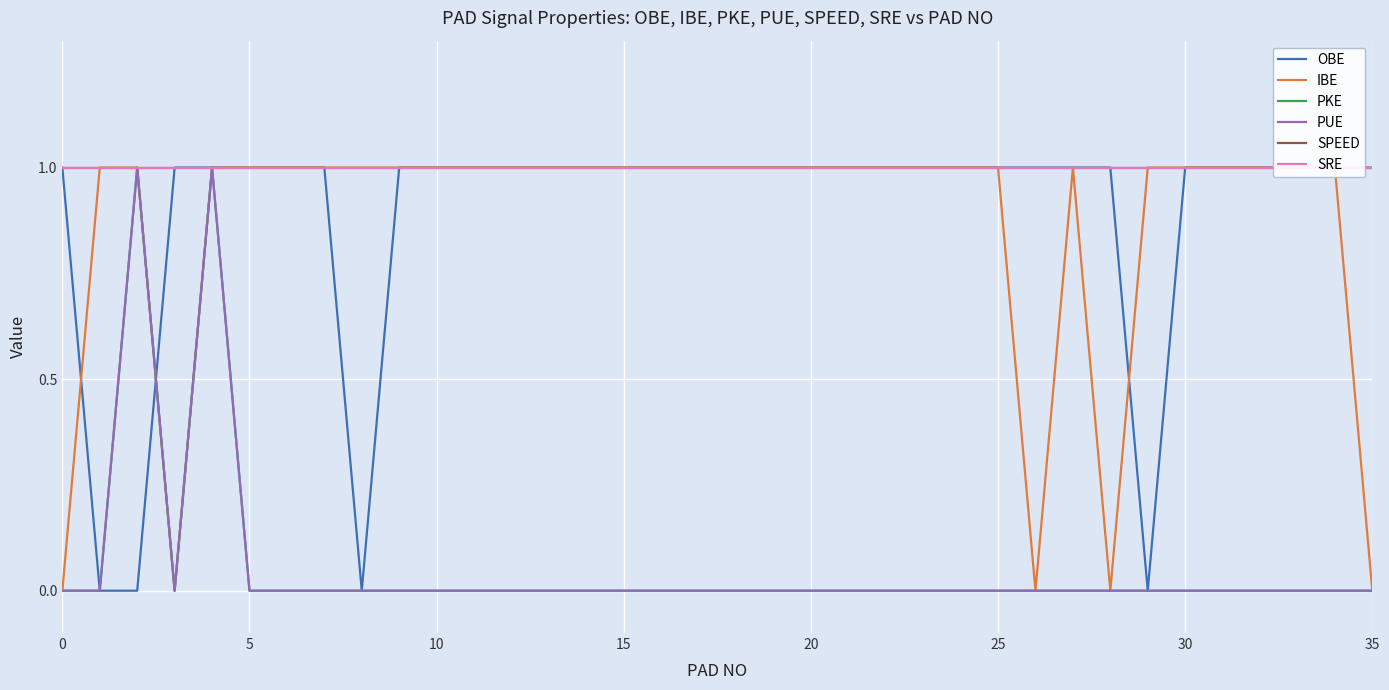

Reading right to left, transcribe all the data shown in this chart.

OBE: 1	1	1	1	1	1	0	1	1	1	1	1	1	1	1	1	1	1	1	1	1	1	1	1	1	1	1	0	1	1	1	1	1	0	0	1
IBE: 0	1	1	1	1	1	1	0	1	0	1	1	1	1	1	1	1	1	1	1	1	1	1	1	1	1	1	1	1	1	1	1	0	1	1	0
PKE: 0	0	0	0	0	0	0	0	0	0	0	0	0	0	0	0	0	0	0	0	0	0	0	0	0	0	0	0	0	0	0	1	0	1	0	0
PUE: 0	0	0	0	0	0	0	0	0	0	0	0	0	0	0	0	0	0	0	0	0	0	0	0	0	0	0	0	0	0	0	1	0	1	0	0
SPEED: 1	1	1	1	1	1	1	1	1	1	1	1	1	1	1	1	1	1	1	1	1	1	1	1	1	1	1	1	1	1	1	1	1	1	1	1
SRE: 1	1	1	1	1	1	1	1	1	1	1	1	1	1	1	1	1	1	1	1	1	1	1	1	1	1	1	1	1	1	1	1	1	1	1	1